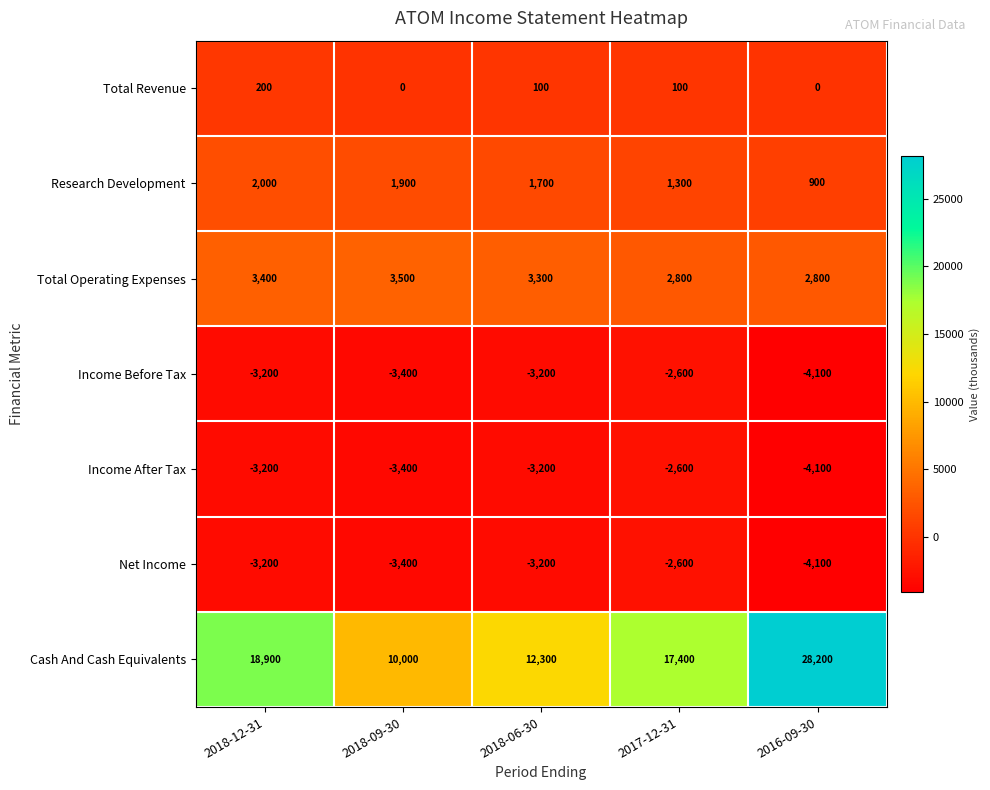

At how many categories does at least one series exceed 23223?

1